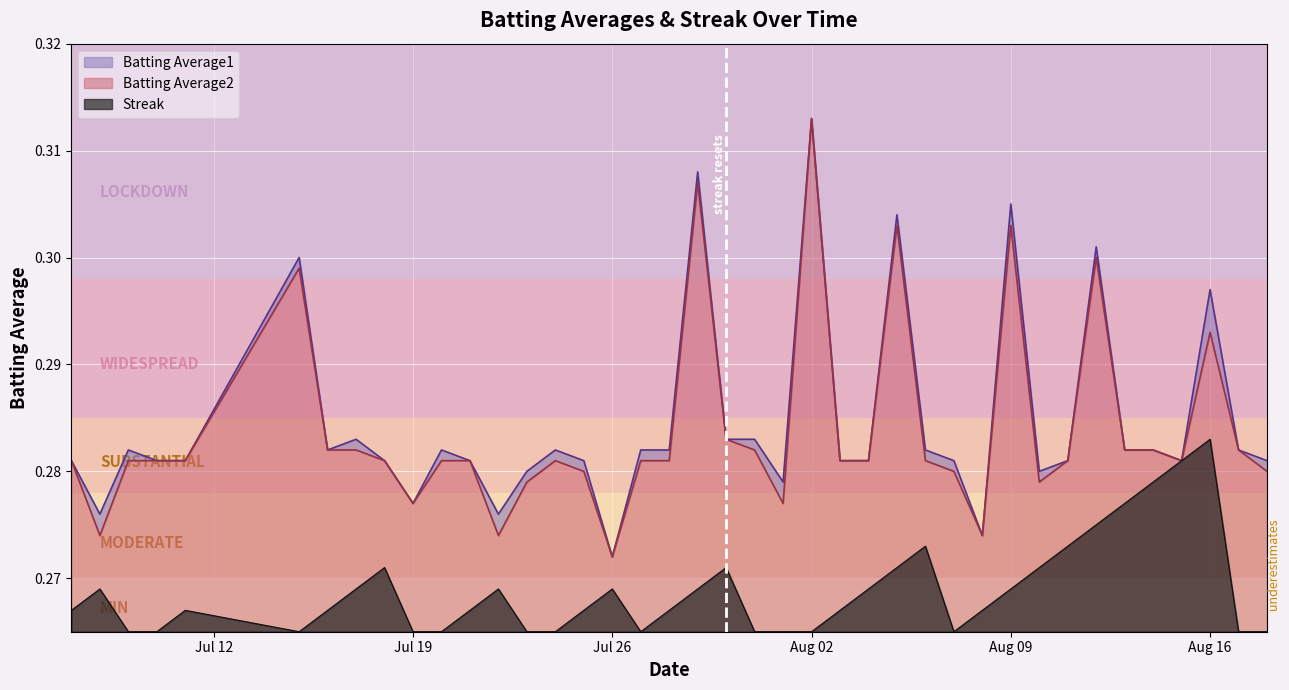

At which category does Batting Average2 reach its first local valley?

2010-07-08